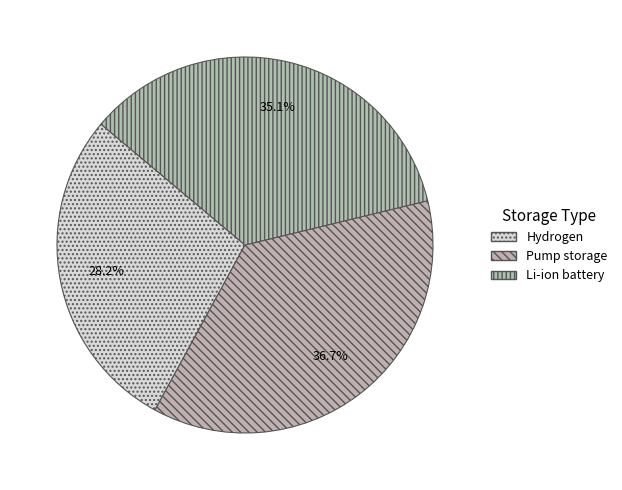

The Hydrogen slice represents 28% of the pie. True or false?

True